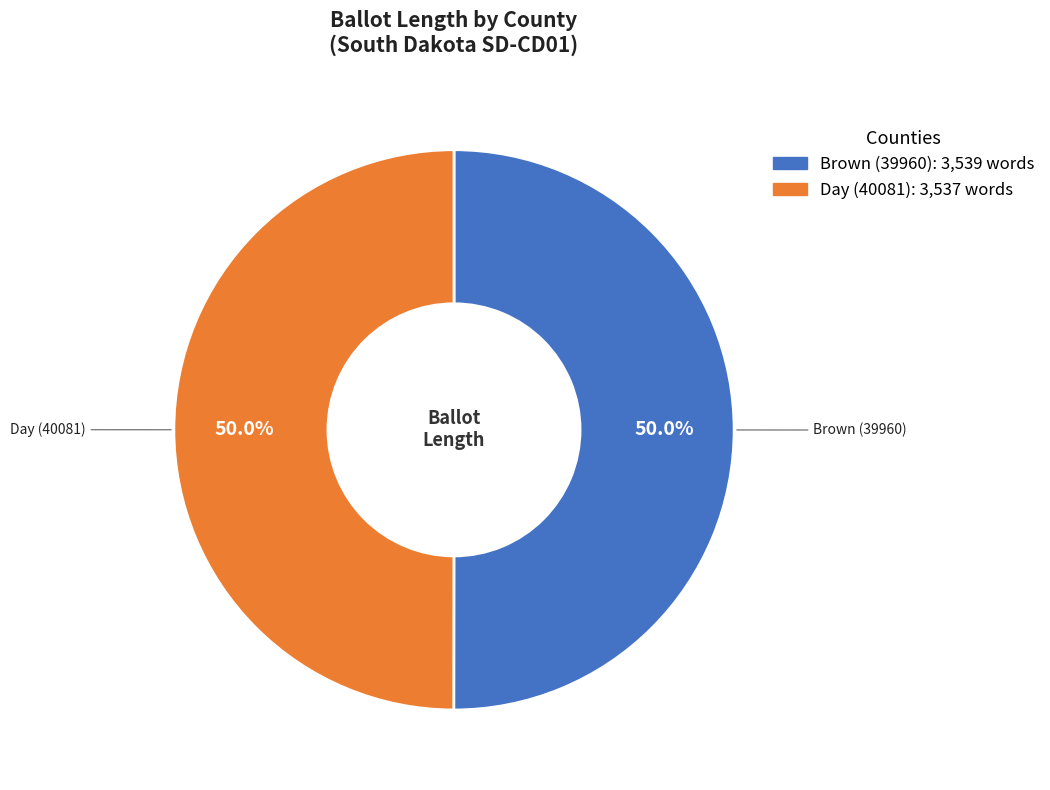

How much of the chart is everything except Day (40081)?

50.0%